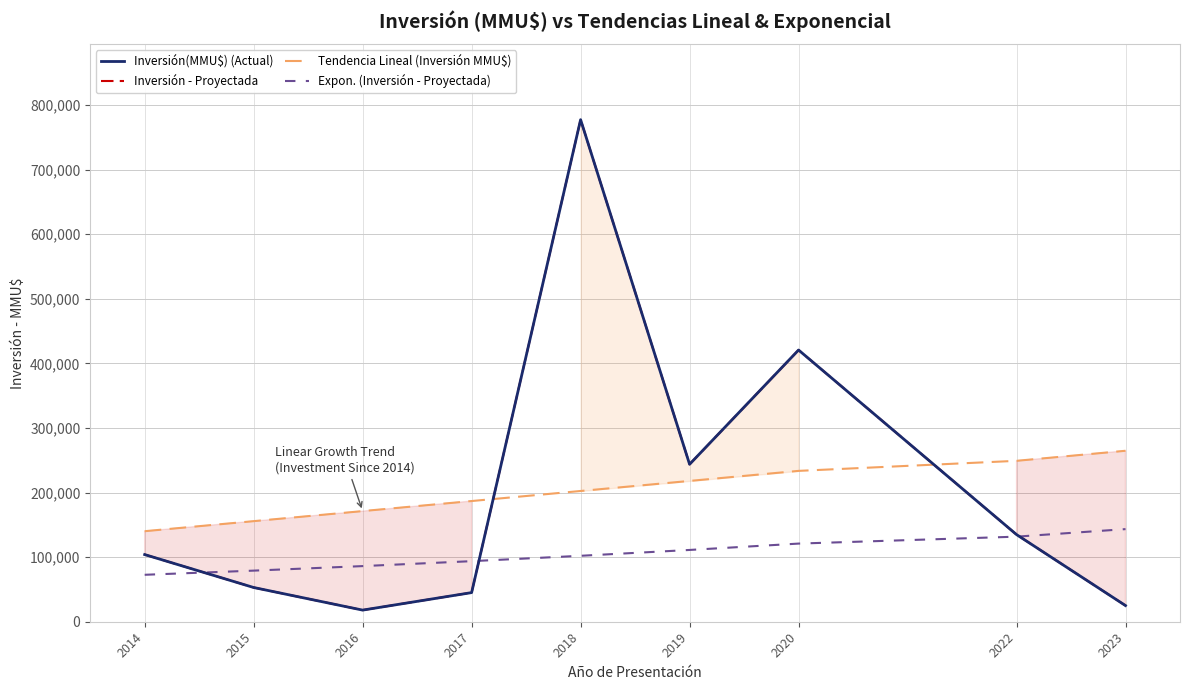

At which label does Tendencia Lineal (Inversión MMU$) reach its peak?

2023